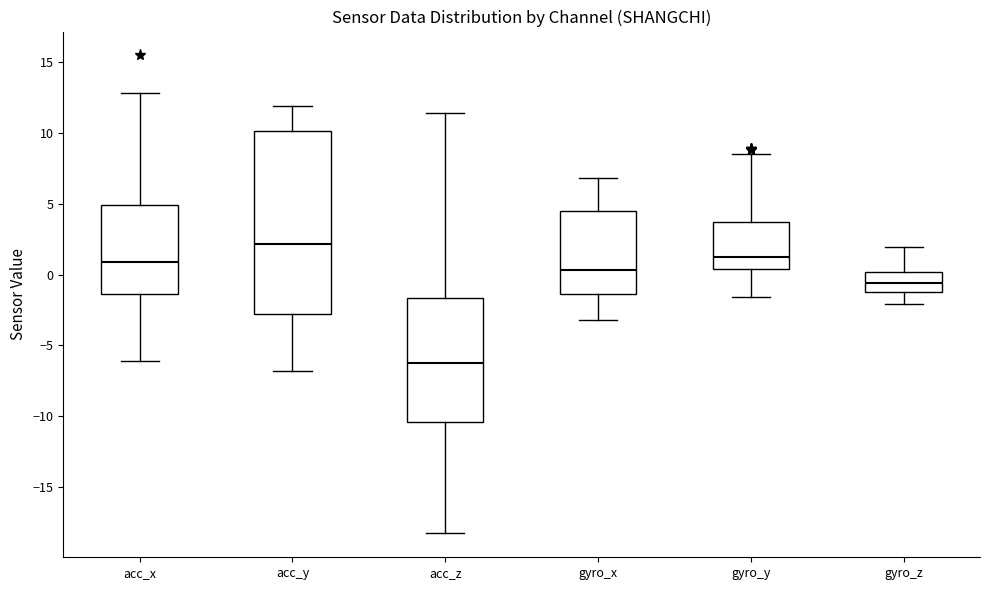

Reading left to right, transcribe this box plot: for each box, give where its median line is, the range the box spans, and where its two whiskers end, as read against the y-axis. The values are not printed on the chart, so give them approximately, as read against the axis.

acc_x: median 1.0, box -1.5 to 5.0, whiskers -6.0 to 13.0
acc_y: median 2.0, box -3.0 to 10.0, whiskers -7.0 to 12.0
acc_z: median -6.0, box -10.5 to -1.5, whiskers -18.5 to 11.5
gyro_x: median 0.5, box -1.5 to 4.5, whiskers -3.0 to 7.0
gyro_y: median 1.0, box 0.5 to 3.5, whiskers -1.5 to 8.5
gyro_z: median -0.5, box -1.0 to 0.0, whiskers -2.0 to 2.0